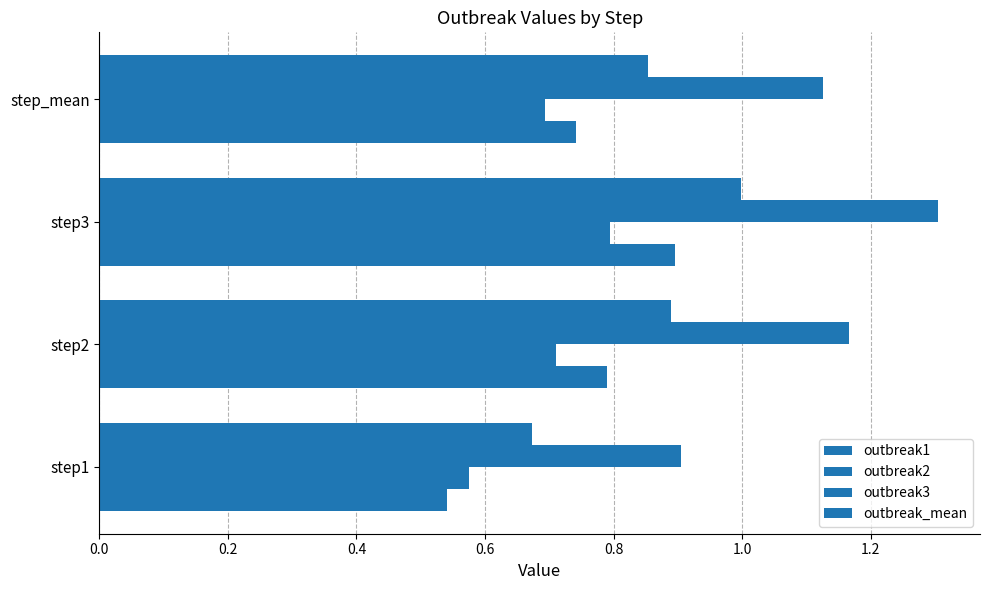

How many categories are shown in the chart?

4